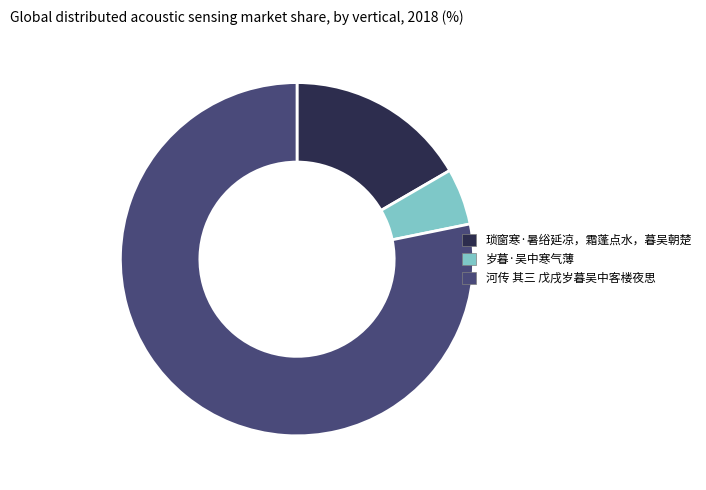

Combined, do 琐窗寒·暑绤延凉，霜蓬点水，暮吴朝楚 and 岁暮·吴中寒气薄 account for over 50%?

No